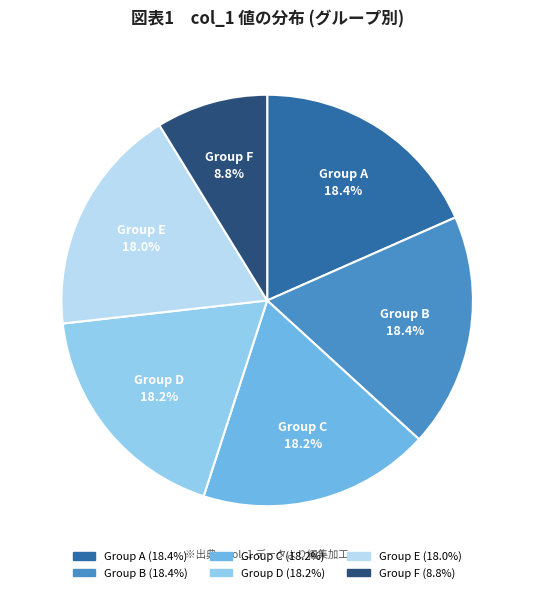

Count the number of slices in the pie.

6